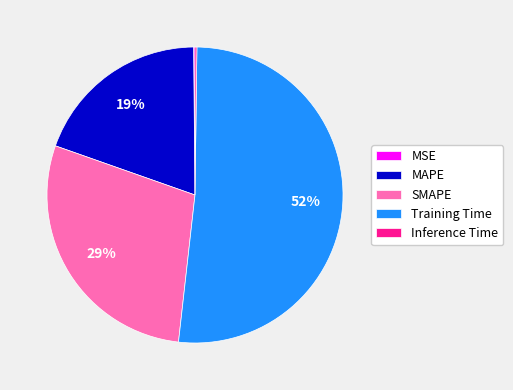

Between SMAPE and Training Time, which is larger?

Training Time